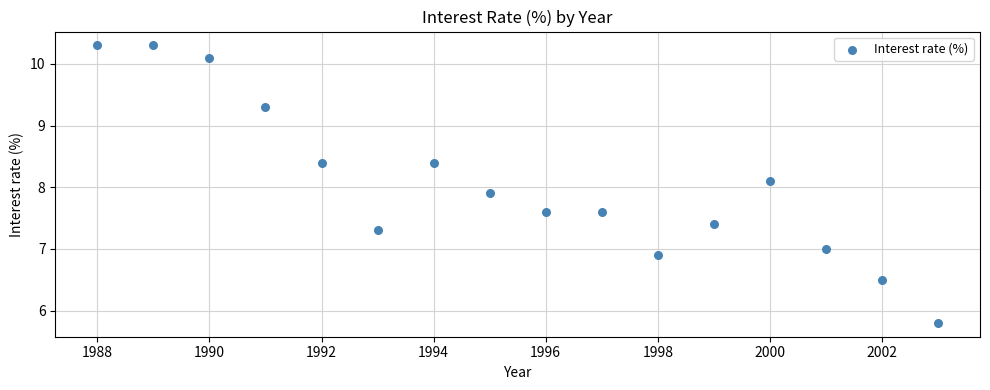

What is the range of X values (max minus min)?

15.0